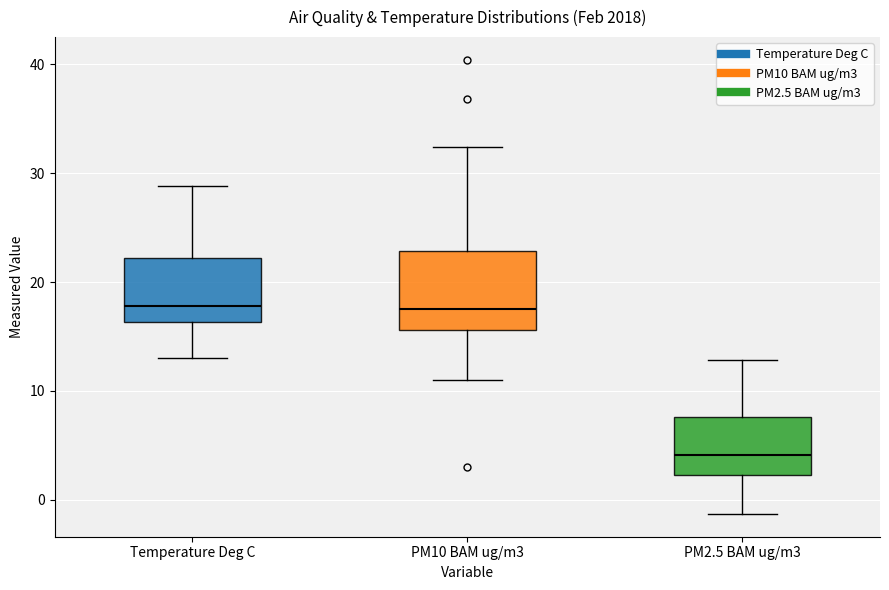

Comparing the boxes themselves (not the whiskers), which one is the tallest?

PM10 BAM ug/m3